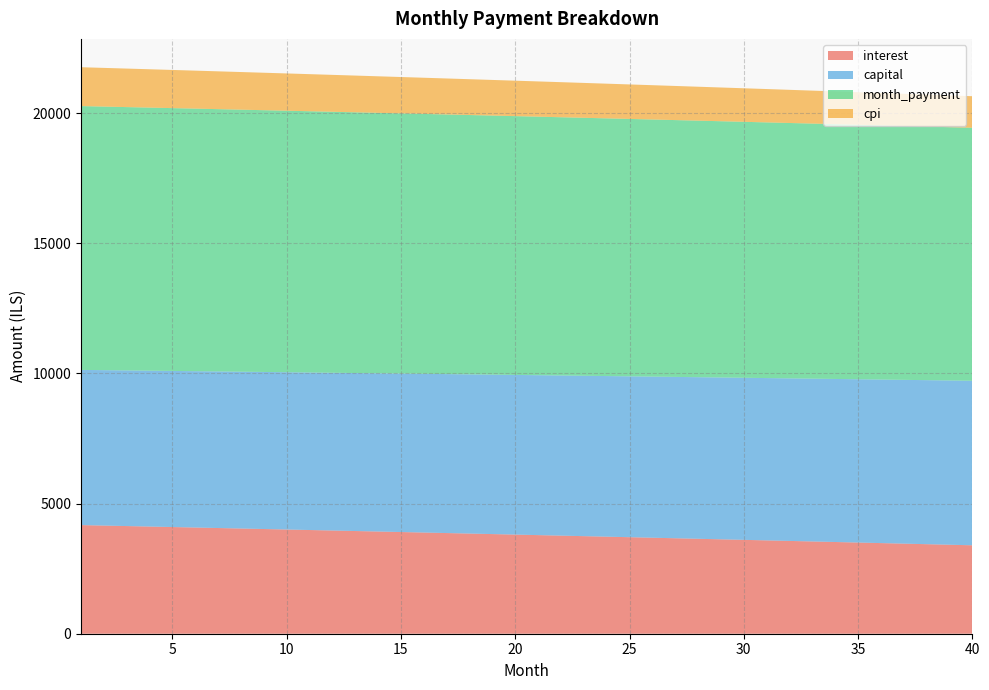

Reading left to right, extract all data points from this chart.

interest: 1=4172.9	2=4154.3	3=4135.6	4=4116.9	5=4098.1	6=4079.2	7=4060.2	8=4041.2	9=4022.1	10=4003.0	11=3983.8	12=3964.5	13=3945.2	14=3925.8	15=3906.3	16=3886.7	17=3867.1	18=3847.5	19=3827.7	20=3807.9	21=3788.0	22=3768.1	23=3748.0	24=3728.0	25=3707.8	26=3687.6	27=3667.3	28=3646.9	29=3626.5	30=3606.0	31=3585.4	32=3564.8	33=3544.1	34=3523.3	35=3502.4	36=3481.5	37=3460.5	38=3439.4	39=3418.3	40=3397.1
capital: 1=5961.3	2=5970.3	3=5979.2	4=5988.2	5=5997.2	6=6006.2	7=6015.2	8=6024.2	9=6033.2	10=6042.3	11=6051.3	12=6060.4	13=6069.5	14=6078.6	15=6087.7	16=6096.9	17=6106.0	18=6115.2	19=6124.3	20=6133.5	21=6142.7	22=6151.9	23=6161.2	24=6170.4	25=6179.7	26=6188.9	27=6198.2	28=6207.5	29=6216.8	30=6226.1	31=6235.5	32=6244.8	33=6254.2	34=6263.6	35=6273.0	36=6282.4	37=6291.8	38=6301.3	39=6310.7	40=6320.2
month_payment: 1=10134.2	2=10124.6	3=10114.8	4=10105.0	5=10095.2	6=10085.3	7=10075.4	8=10065.4	9=10055.4	10=10045.3	11=10035.1	12=10024.9	13=10014.7	14=10004.4	15=9994.0	16=9983.6	17=9973.1	18=9962.6	19=9952.0	20=9941.4	21=9930.7	22=9920.0	23=9909.2	24=9898.4	25=9887.5	26=9876.5	27=9865.5	28=9854.4	29=9843.3	30=9832.1	31=9820.9	32=9809.6	33=9798.3	34=9786.9	35=9775.4	36=9763.9	37=9752.3	38=9740.7	39=9729.0	40=9717.3
cpi: 1=1493.3	2=1486.6	3=1479.9	4=1473.1	5=1466.3	6=1459.5	7=1452.7	8=1445.8	9=1438.9	10=1432.0	11=1425.1	12=1418.1	13=1411.2	14=1404.2	15=1397.1	16=1390.1	17=1383.0	18=1375.9	19=1368.8	20=1361.6	21=1354.5	22=1347.3	23=1340.1	24=1332.8	25=1325.5	26=1318.2	27=1310.9	28=1303.6	29=1296.2	30=1288.8	31=1281.4	32=1273.9	33=1266.5	34=1259.0	35=1251.5	36=1243.9	37=1236.3	38=1228.7	39=1221.1	40=1213.5